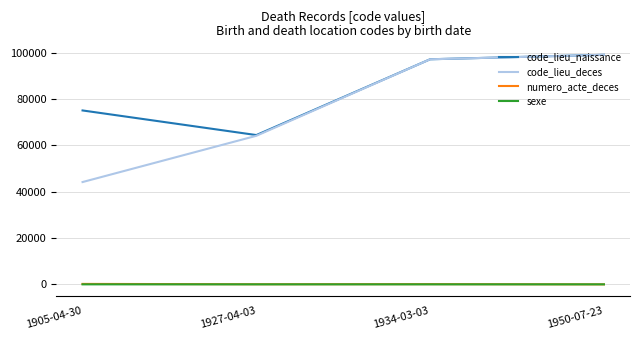

What value does the code_lieu_naissance series have at 1927-04-03?

64477